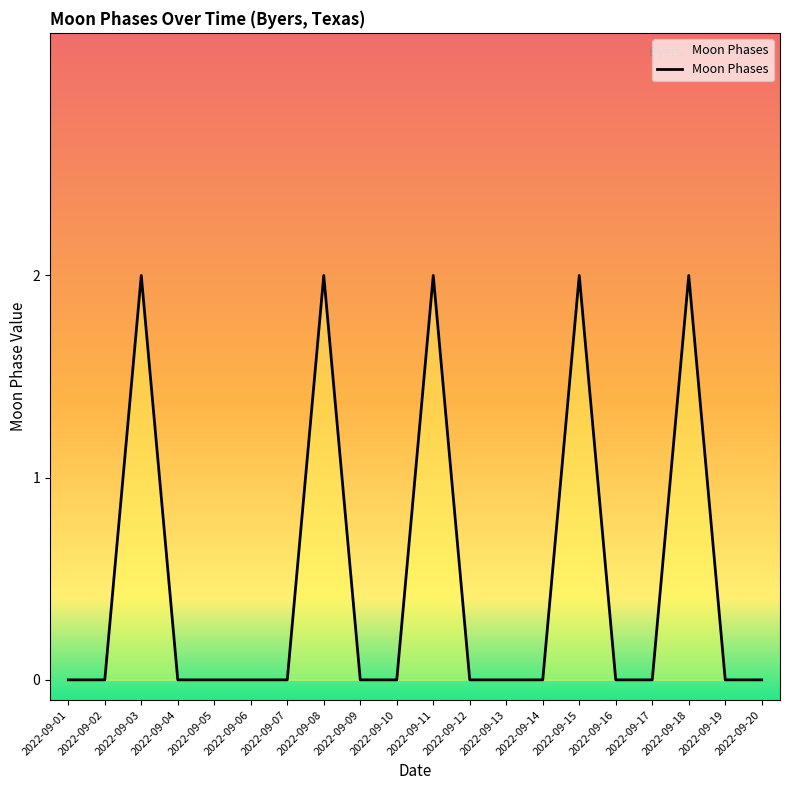

Is it true that the value at 2022-09-03 is 1?

False